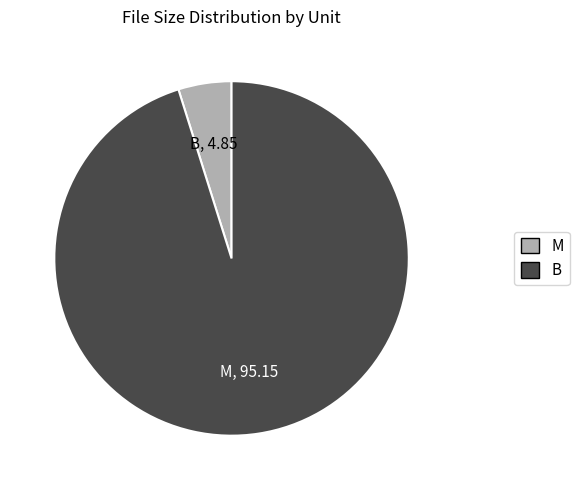

Is there any slice that represents more than half of the pie?

Yes